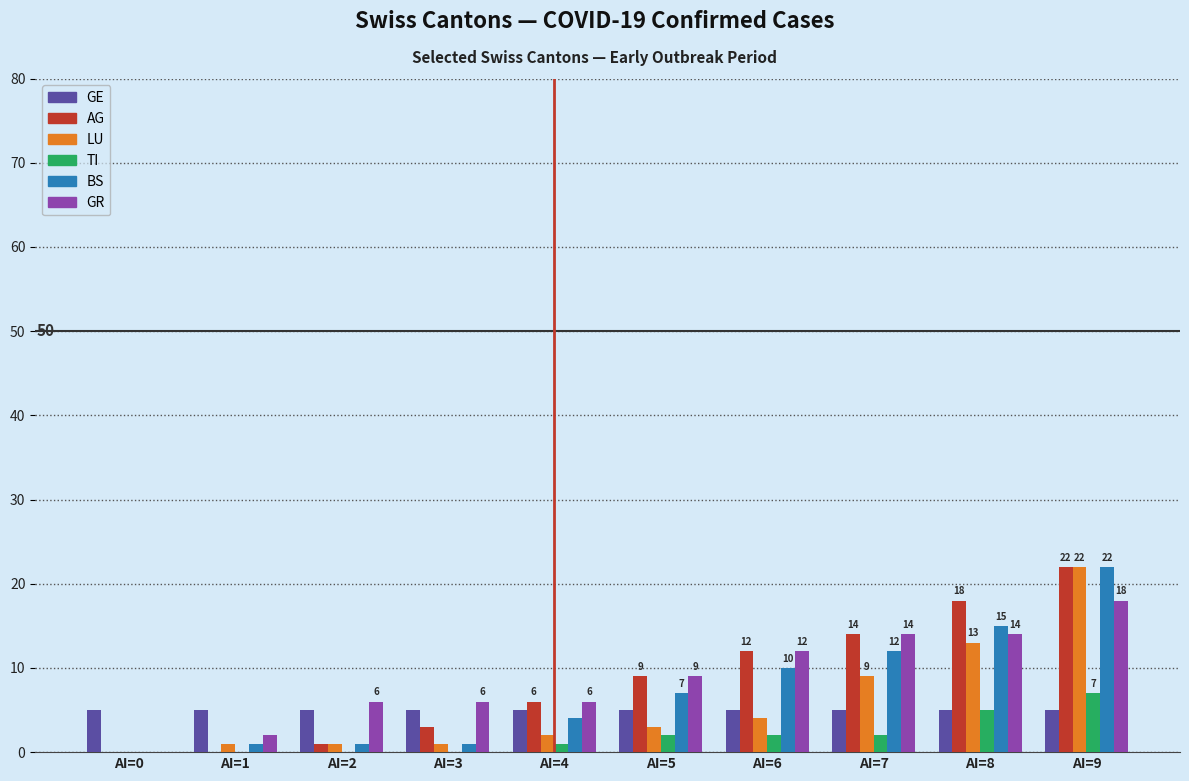

Count the number of data series in this chart.

6